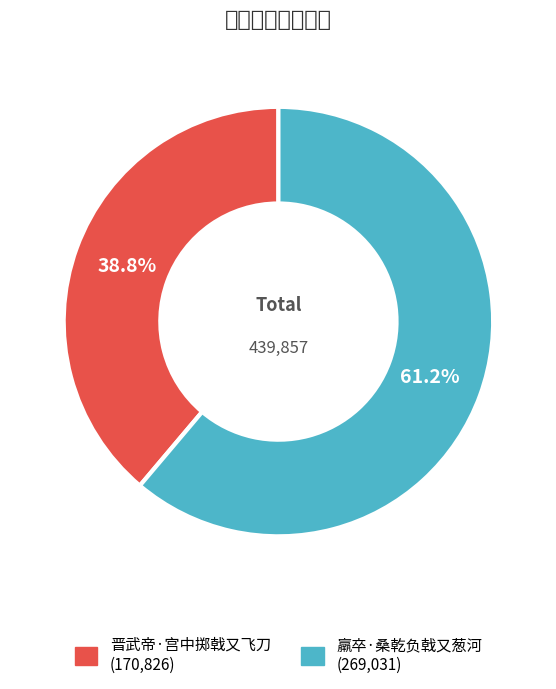

To the nearest percent, what is the difference between the largest and smallest slice percentages?

22%